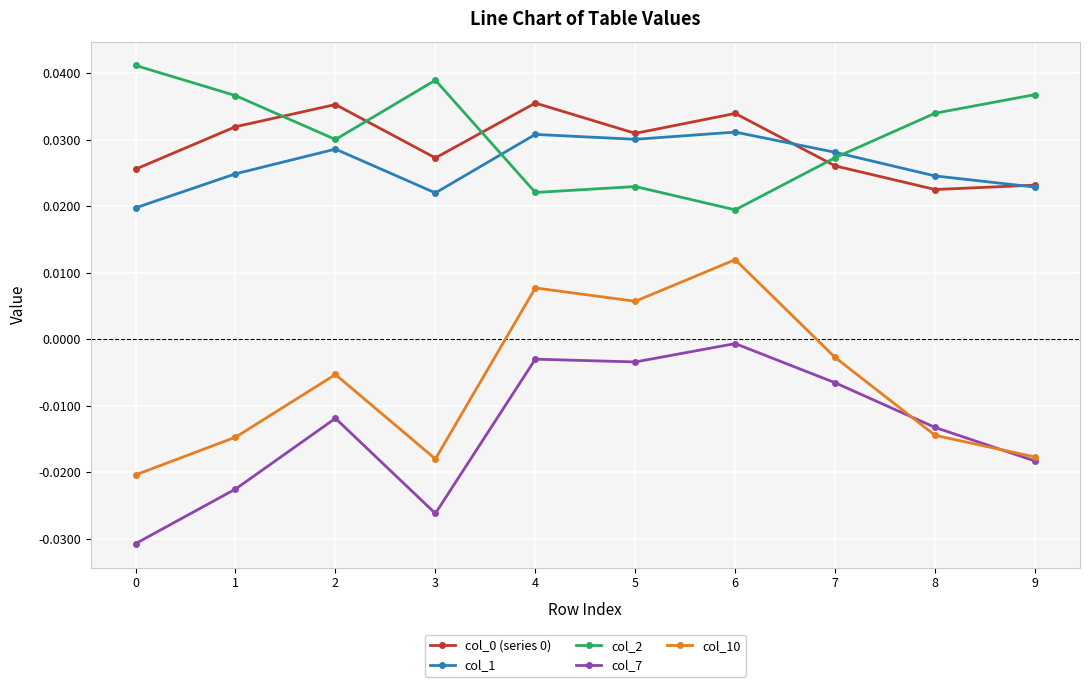

Is it true that col_2 equals 0.0 at 2?

True